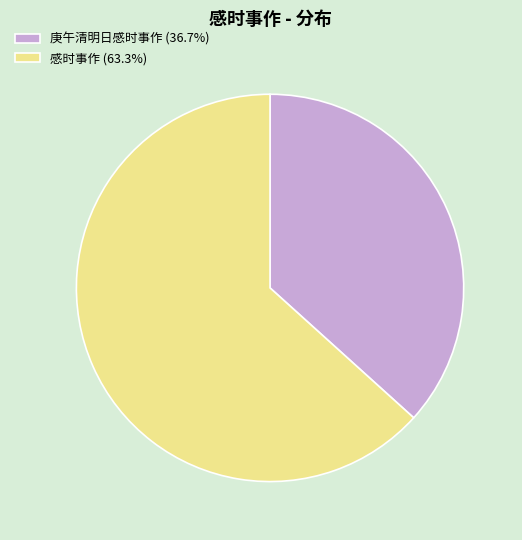

How many slices are in this pie chart?

2